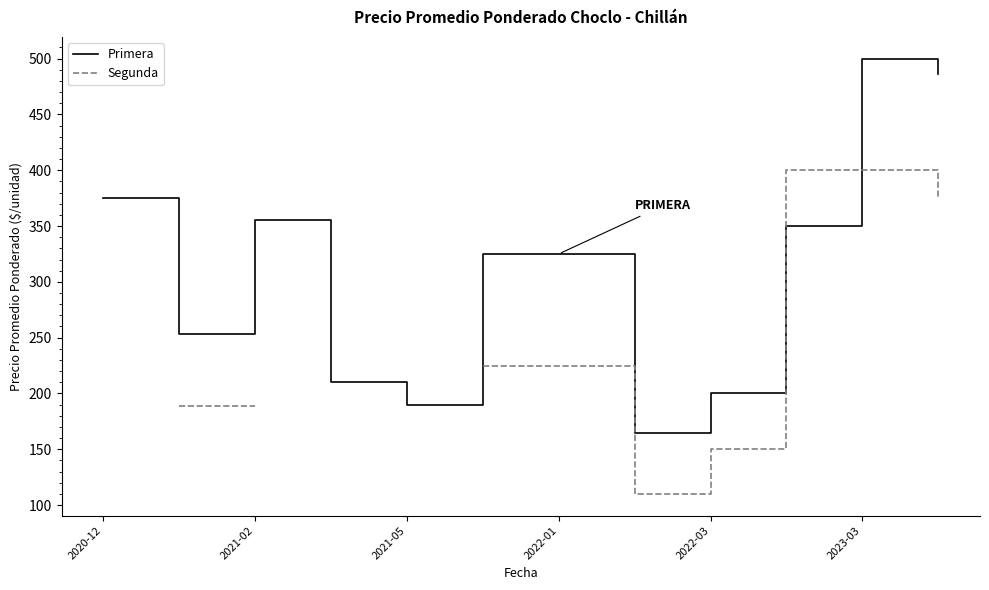

True or false: Segunda and Primera cross at least once.

True